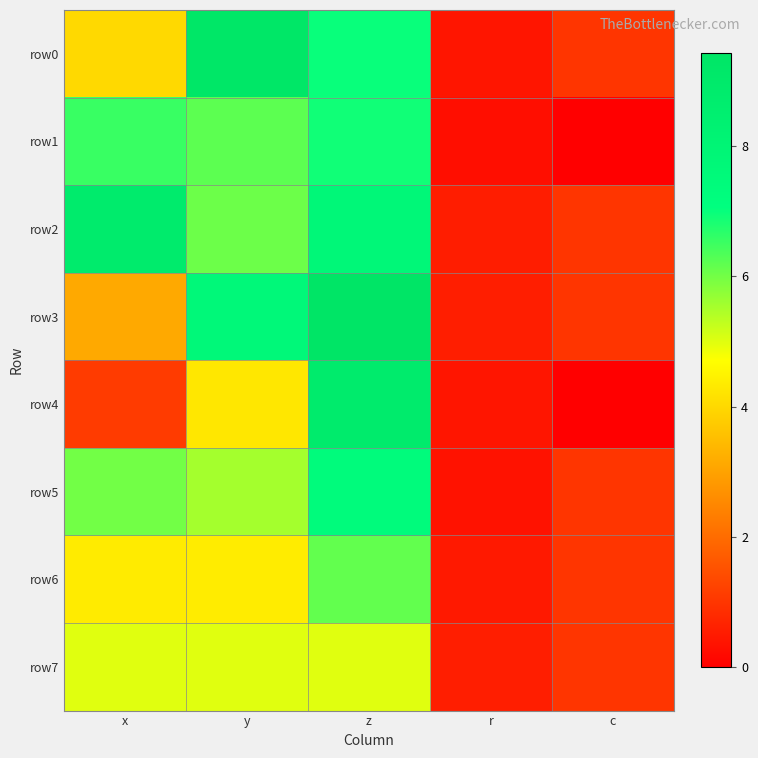

Reading right to left, what are all the values shown in this chart?

row0: c=1.0	r=0.4	z=7.0	y=9.2	x=4.0
row1: c=0.0	r=0.3	z=6.9	y=6.2	x=6.5
row2: c=1.0	r=0.6	z=7.7	y=6.1	x=8.8
row3: c=1.0	r=0.6	z=9.4	y=7.7	x=3.1
row4: c=0.0	r=0.4	z=8.8	y=4.3	x=1.1
row5: c=1.0	r=0.4	z=7.4	y=5.5	x=6.0
row6: c=1.0	r=0.5	z=6.2	y=4.4	x=4.4
row7: c=1.0	r=0.6	z=5.0	y=5.0	x=5.0